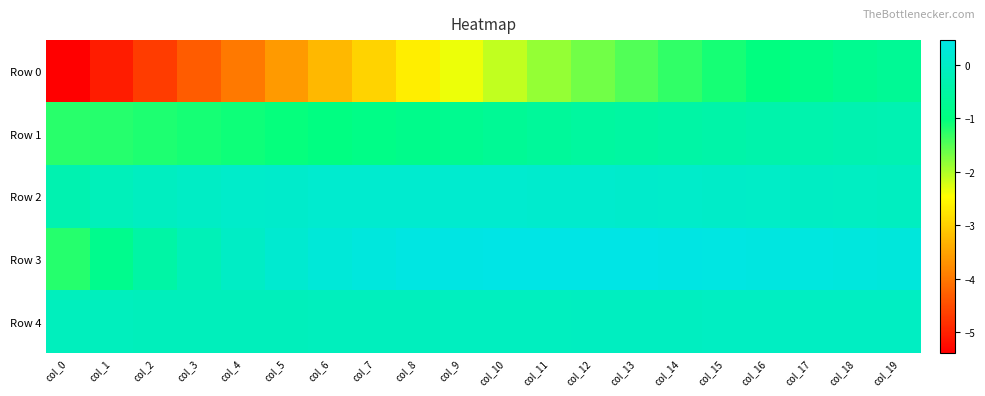

Which series has the largest range (max minus min)?

Row 0